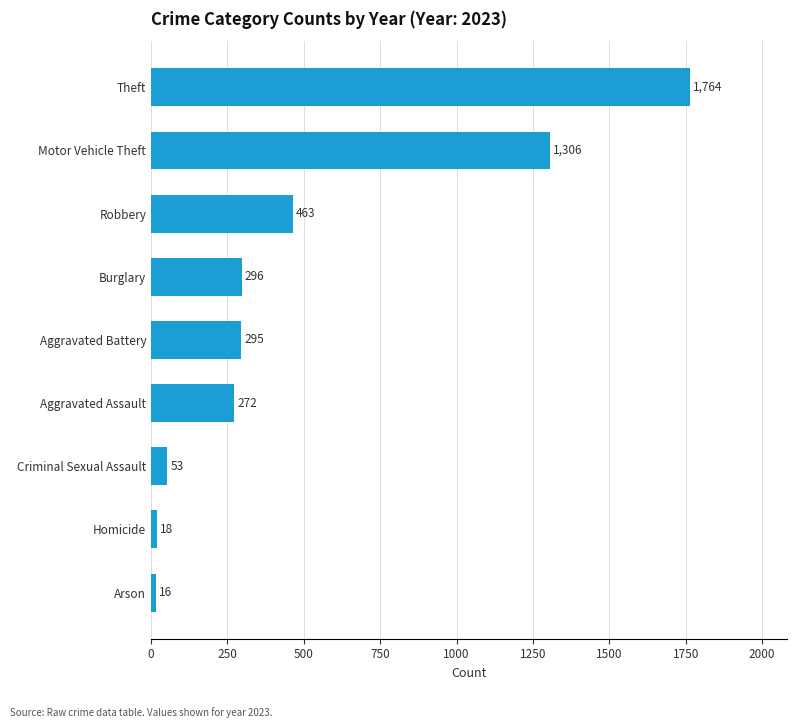

Is it true that the value at Theft is 1764?

True